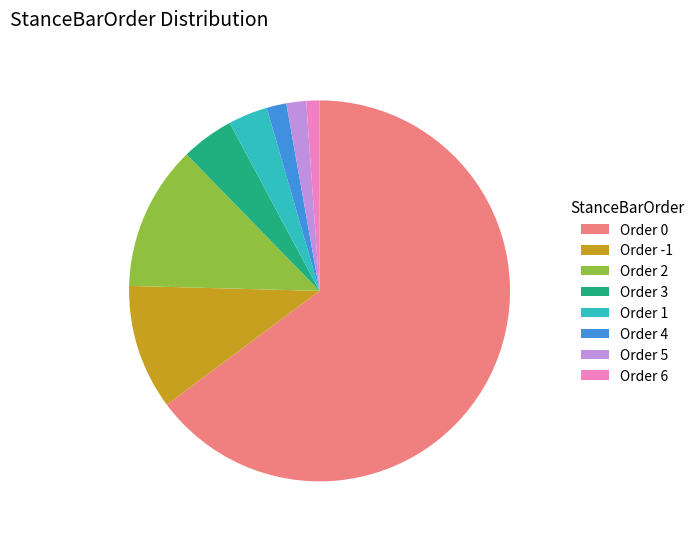

Is the sum of Order 3 and Order 2 greater than half?

No